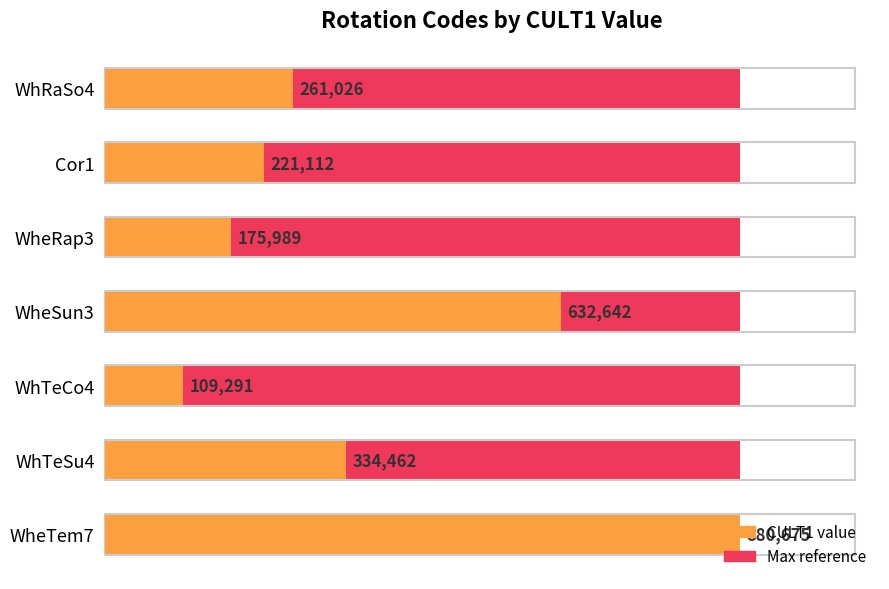

Between 0.8 and 1.0, which series saw the biggest shift?

CULT1